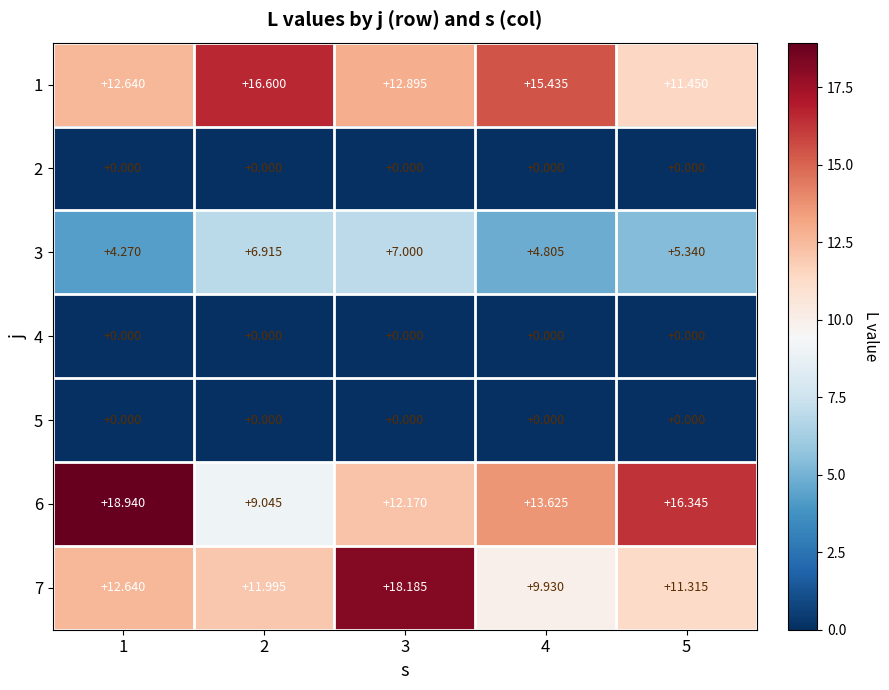

Is the value of 7 at 1 greater than the value of 1 at 5?

Yes